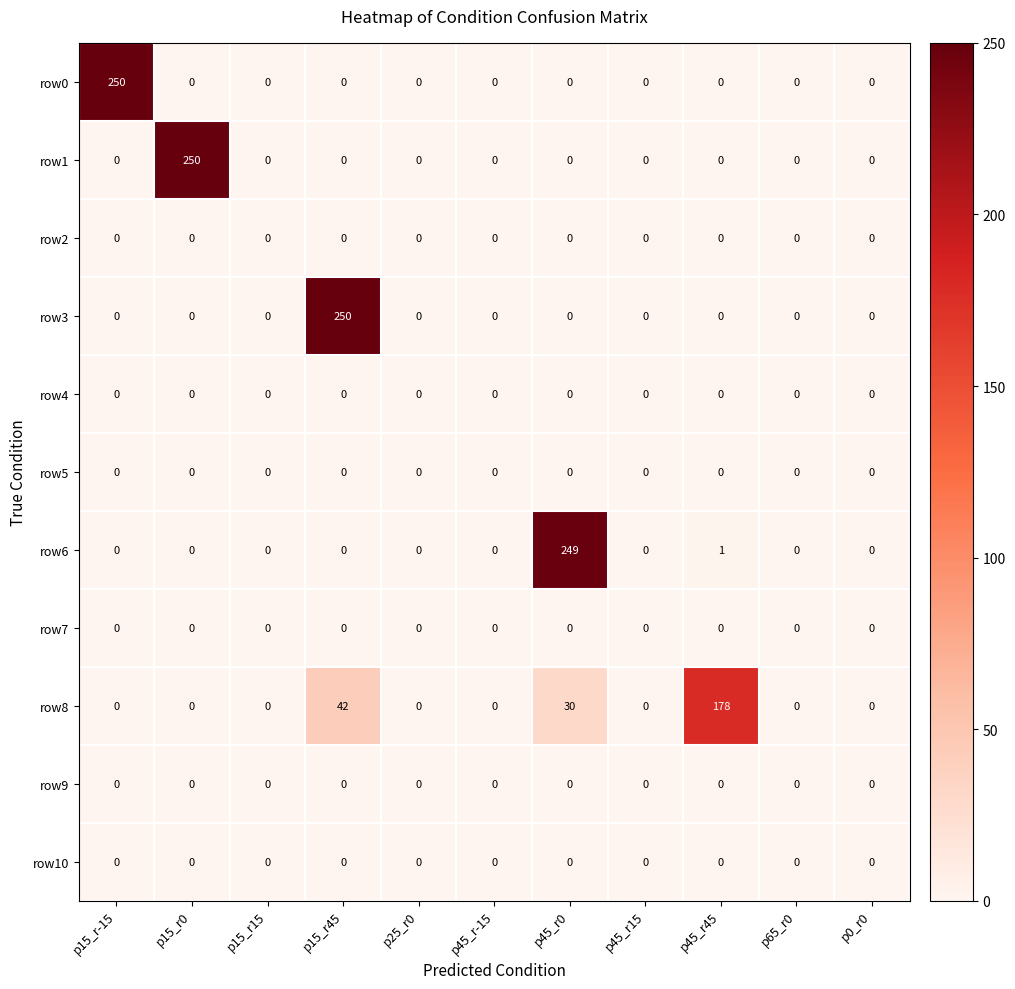

What is the highest value of the row0 series?

250